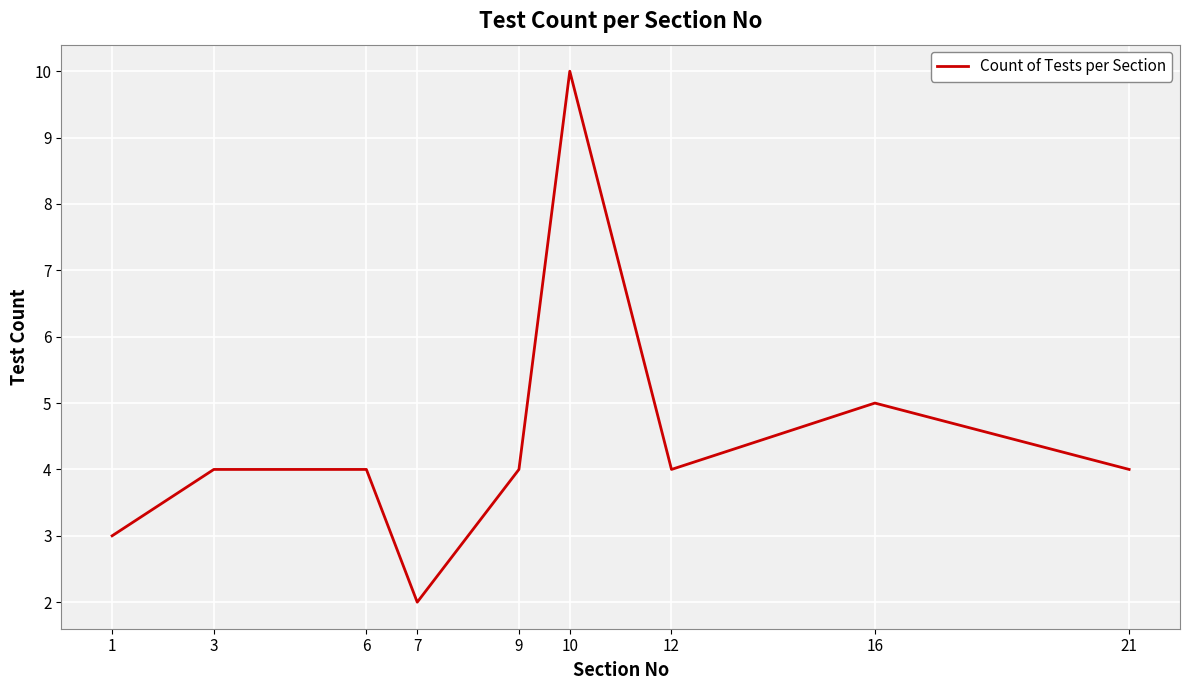

Count the values in the range 4 to 5.

6